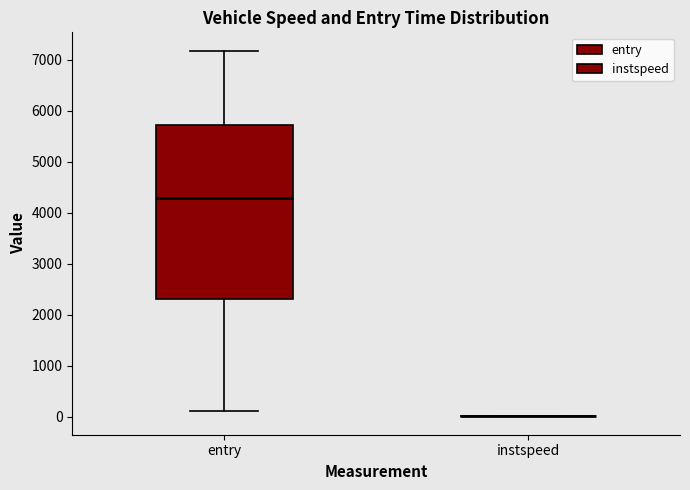

Reading left to right, transcribe this box plot: for each box, give where its median line is, the range the box spans, and where its two whiskers end, as read against the y-axis. The values are not printed on the chart, so give them approximately, as read against the axis.

entry: median 4300, box 2300 to 5700, whiskers 100 to 7200
instspeed: box collapsed to a line at 0, whiskers 0 to 0